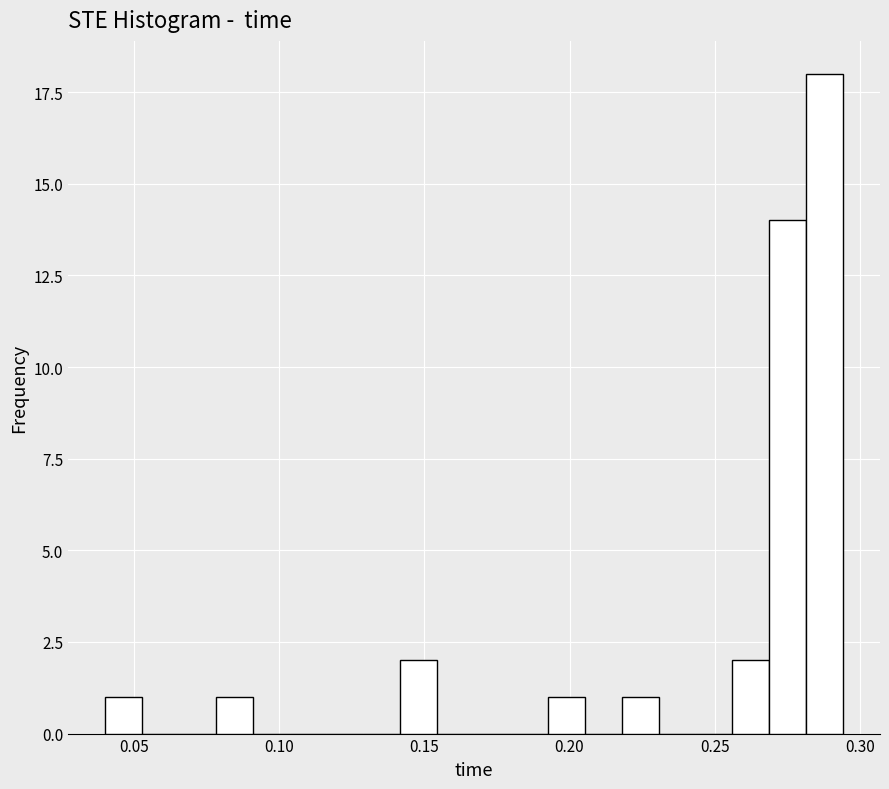

Read against the x-axis, roughly where is the centre of the tallest bar?

0.290